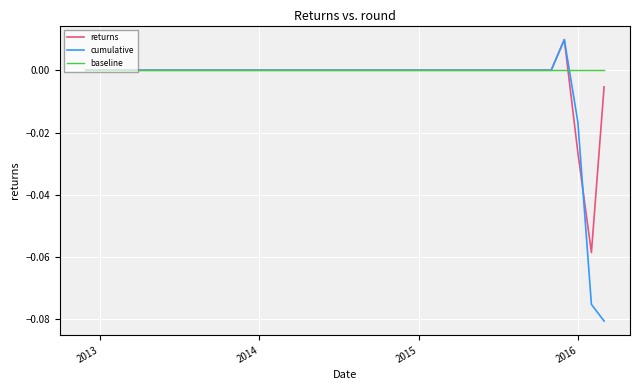

Rank the series by their average value, from highest to lowest.

baseline, returns, cumulative